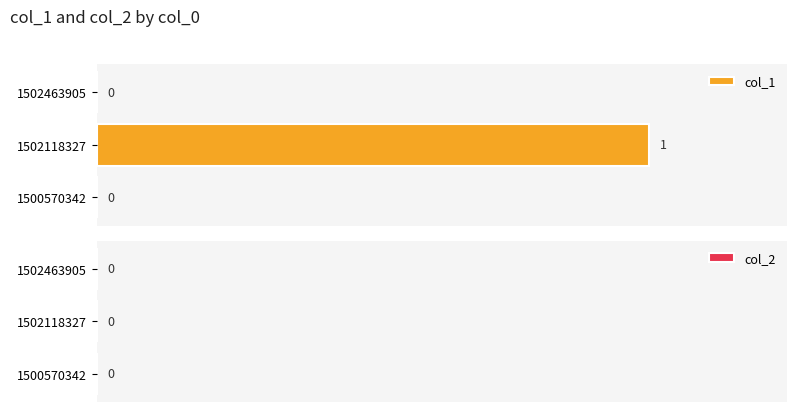

Reading top to bottom, list all the values displayed in this chart.

1502463905=0	1502118327=1	1500570342=0